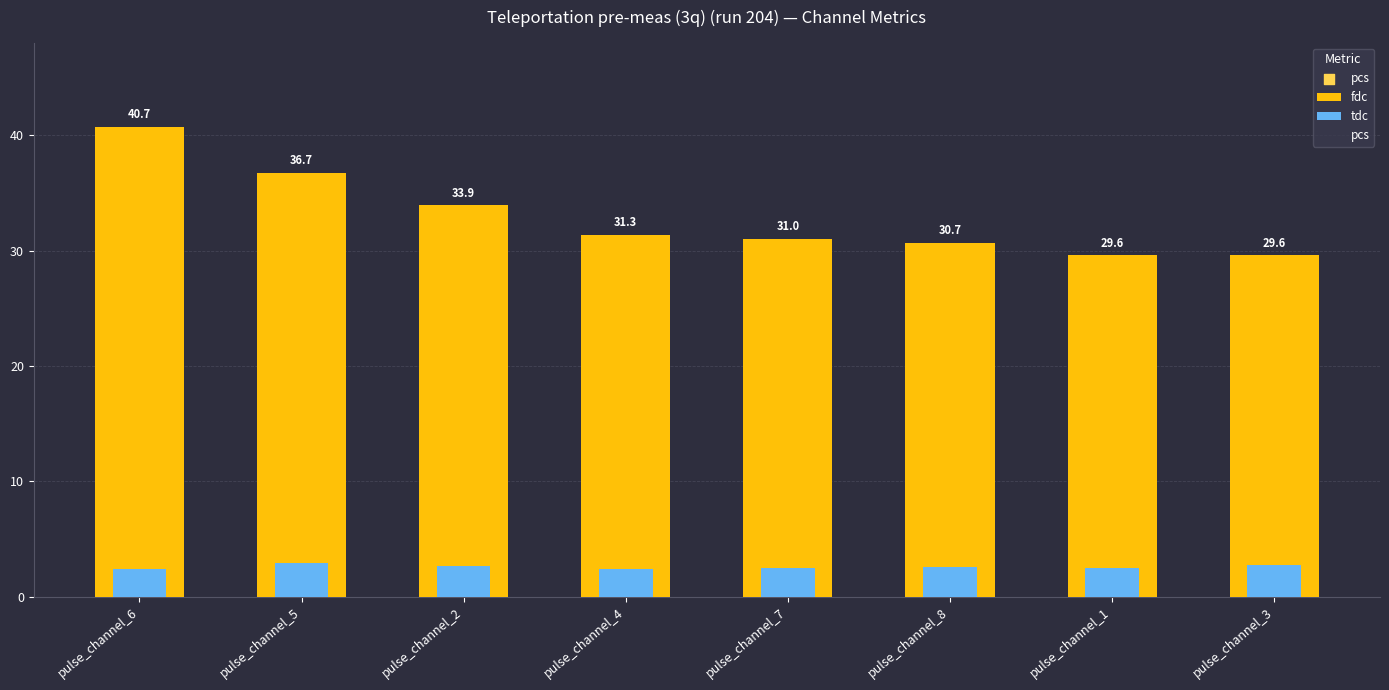

At how many categories does at least one series exceed 31?

5